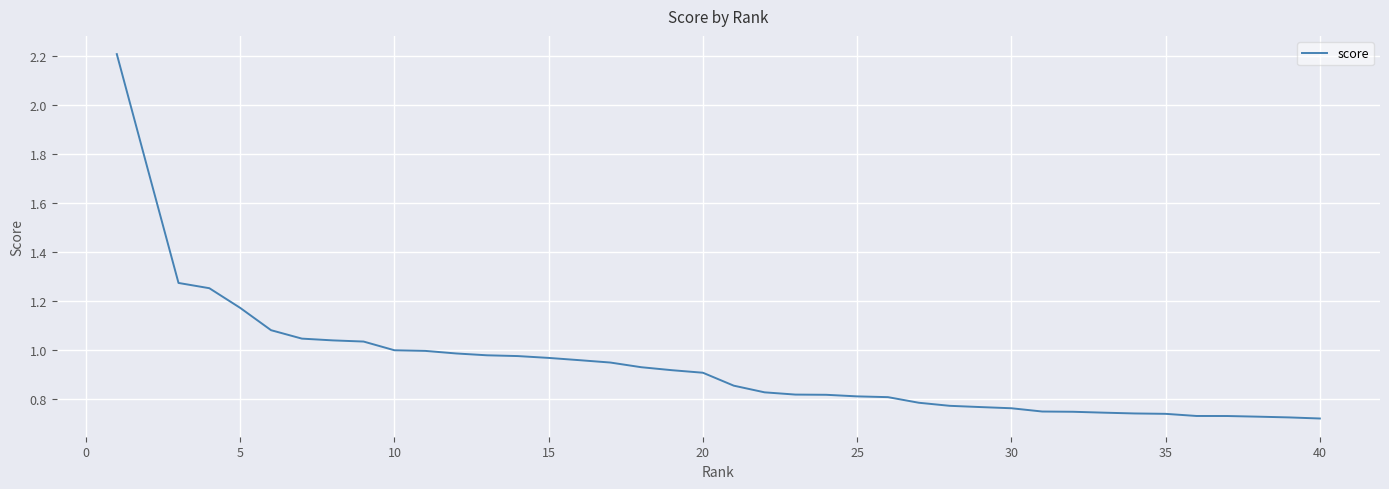

What is the difference between the maximum and minimum values?

1.5